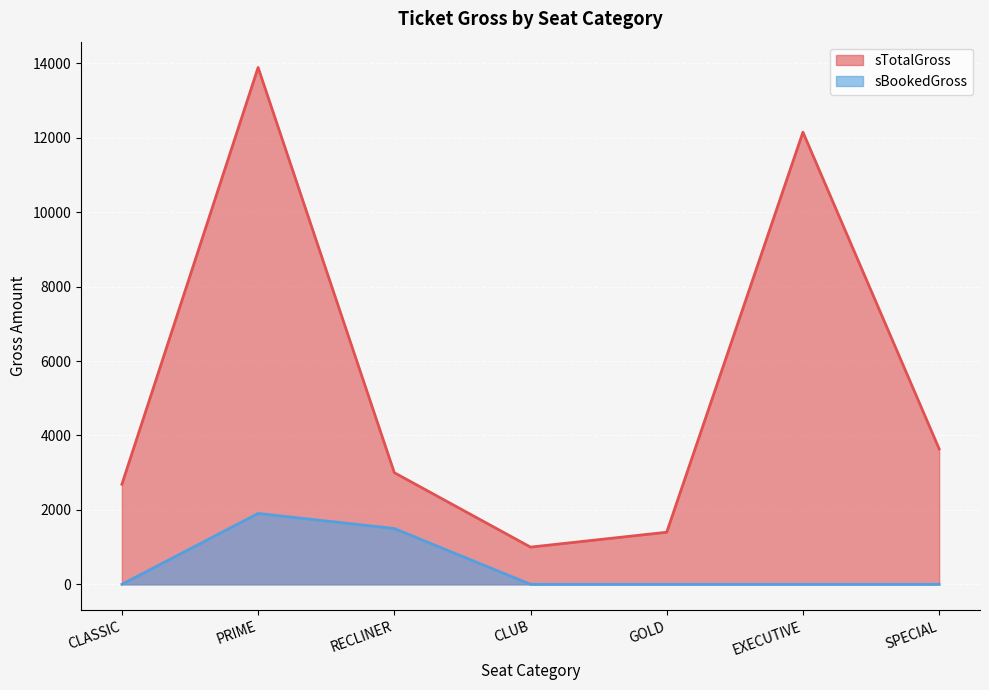

Rank the series by their maximum value, from lowest to highest.

sBookedGross, sTotalGross